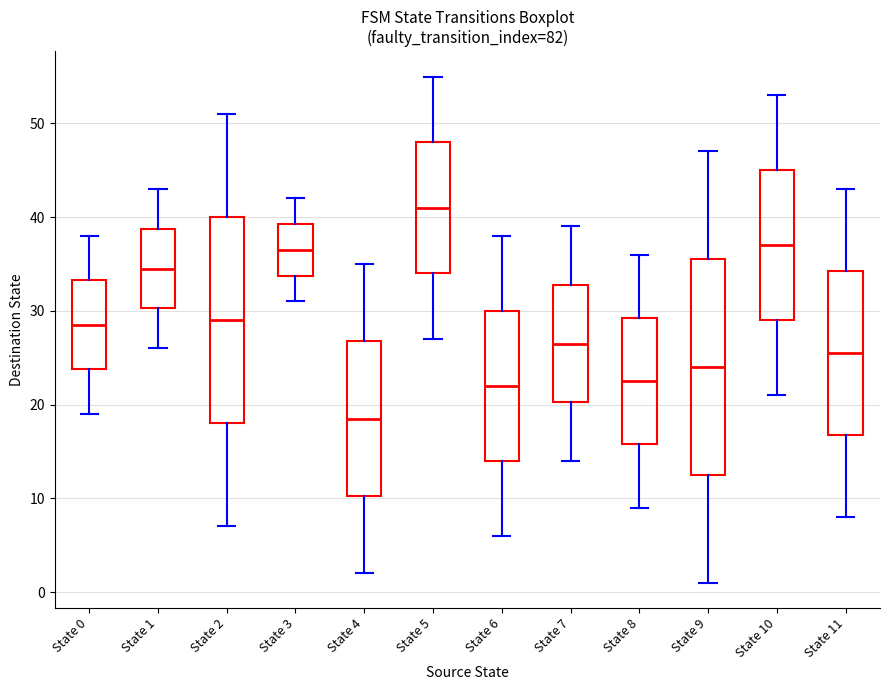

Which box has the highest median line?

State 5